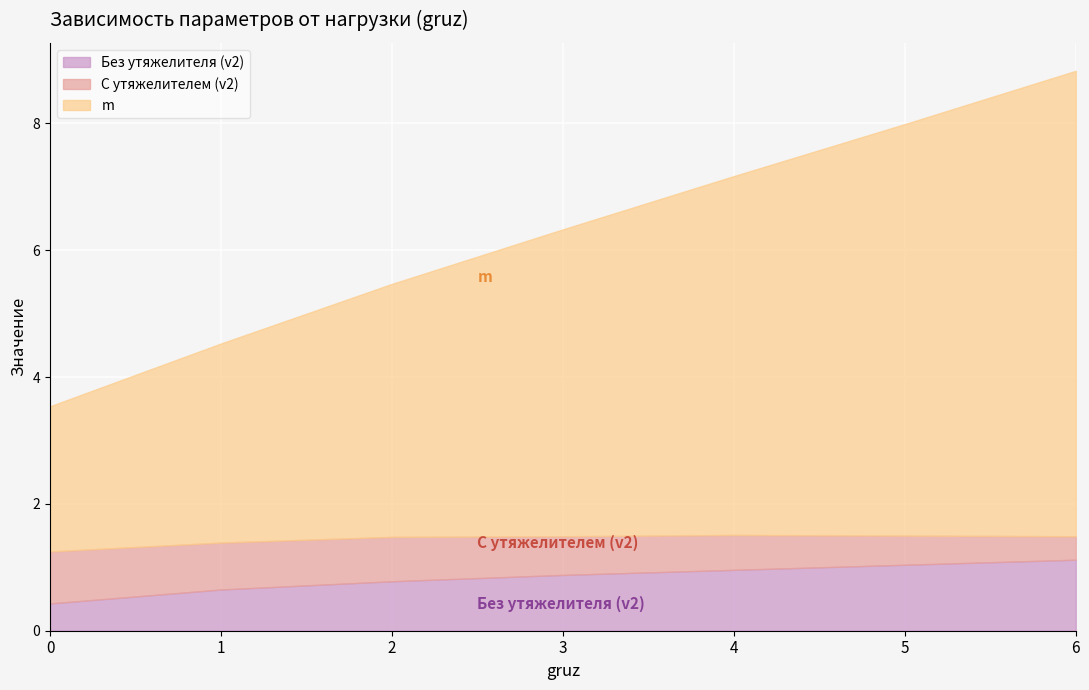

What is the sum of all Без утяжелителя (v2) values?

5.9